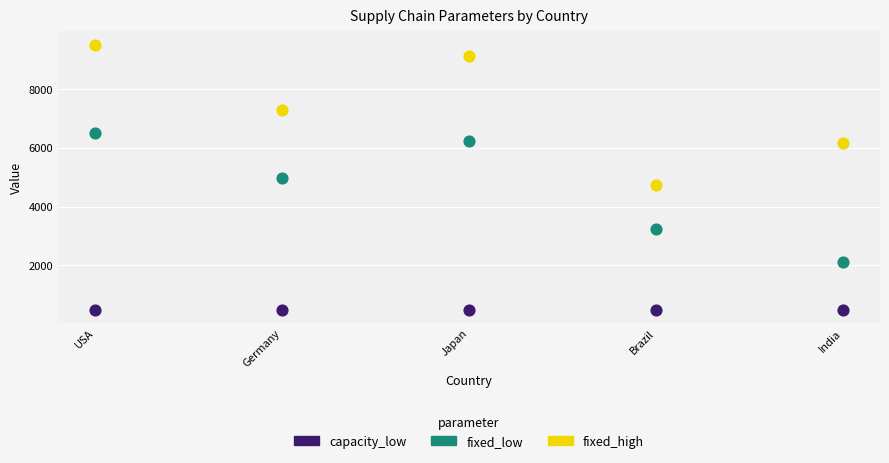

In the fixed_low series, what Y value is closest to 4305?

4980